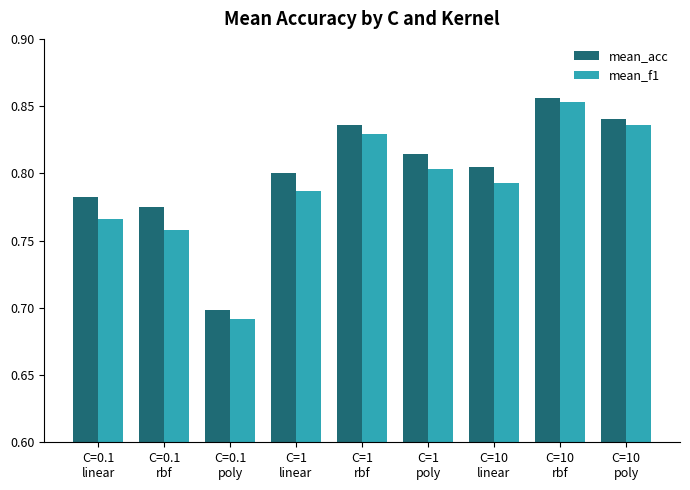

What is the sum of all mean_acc values?

7.2